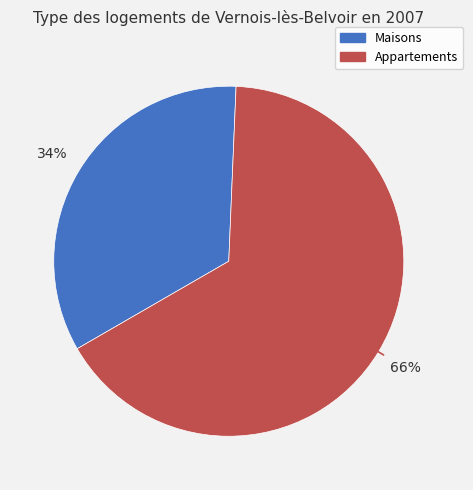

To the nearest percent, what is the difference between the largest and smallest slice percentages?

32%